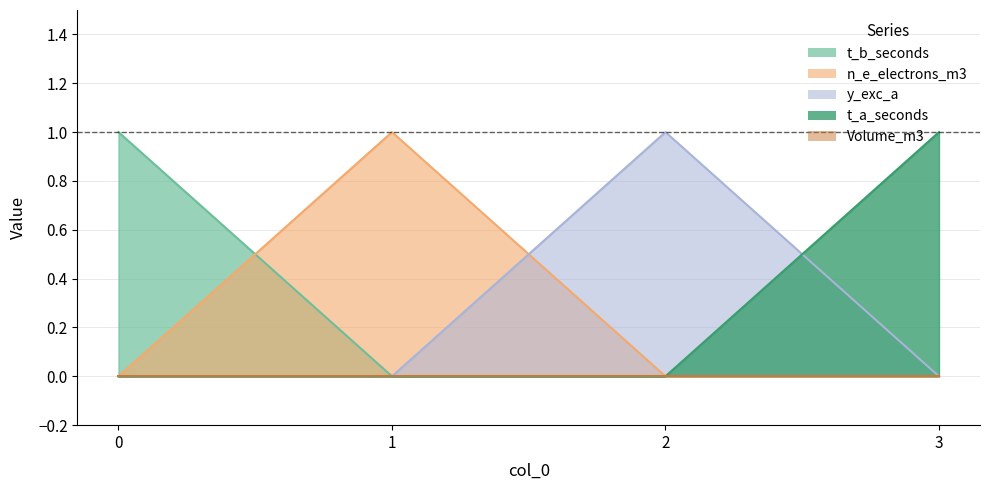

True or false: y_exc_a and t_a_seconds intersect in this chart.

True